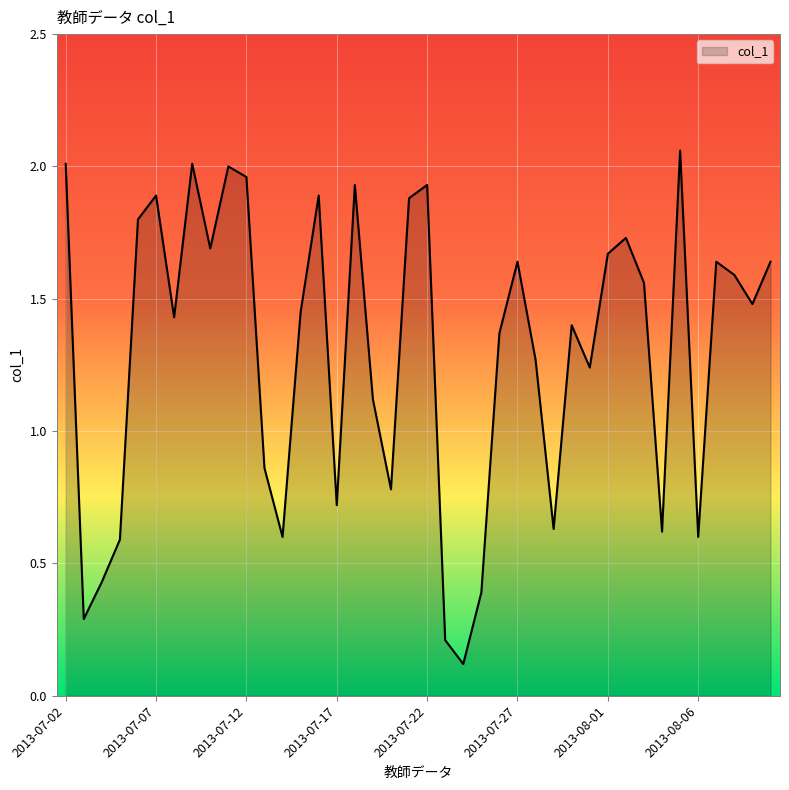

Does the chart have visible grid lines?

Yes